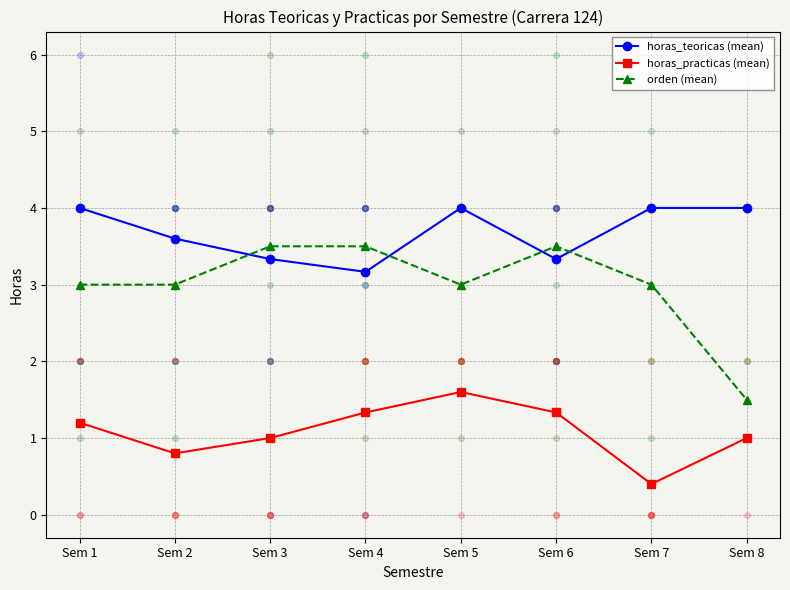

Which series reaches the maximum Y coordinate?

horas_teoricas (mean)